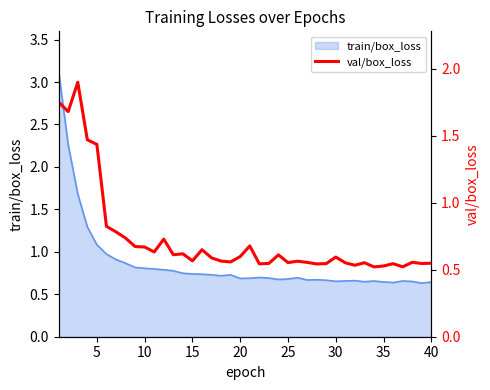

Count the values in the range 0 to 1.

35